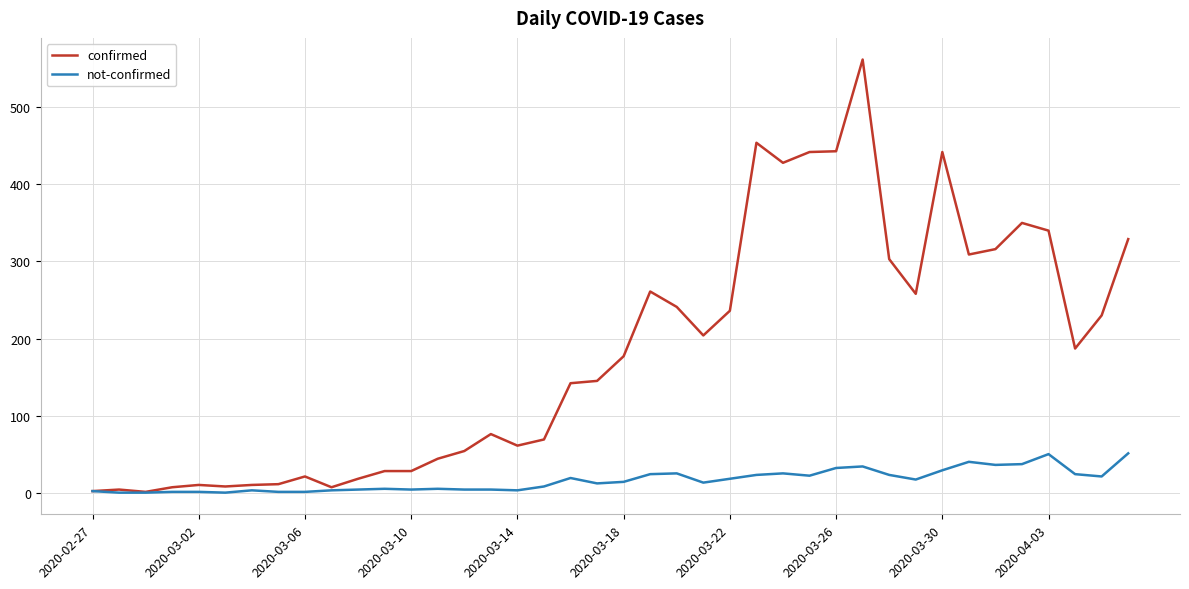

Which series has the widest spread of values?

confirmed